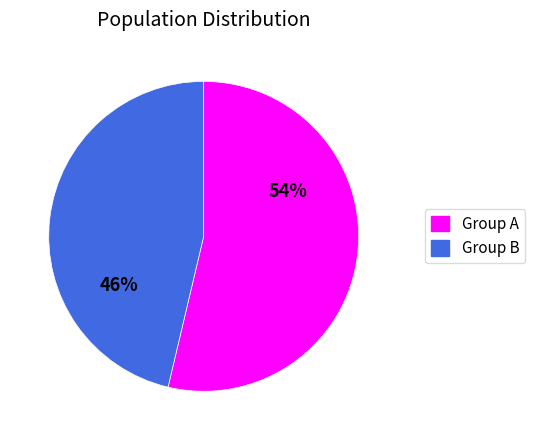

To the nearest percent, what is the average slice percentage?

50%